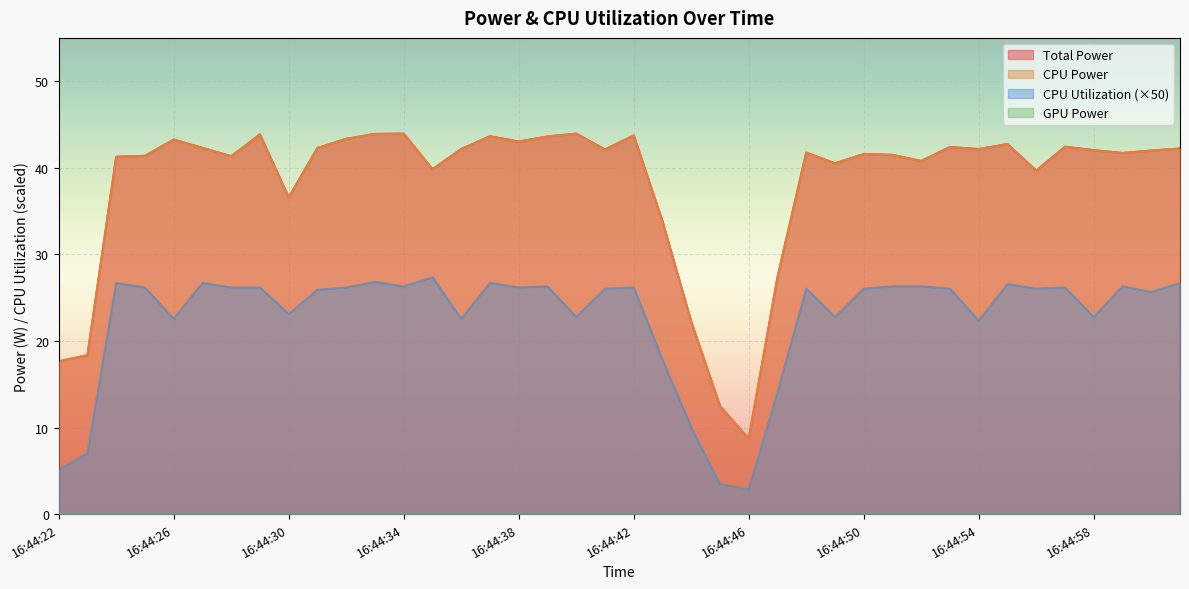

Which has a higher value, 16:44:56 or 16:44:53?

16:44:53